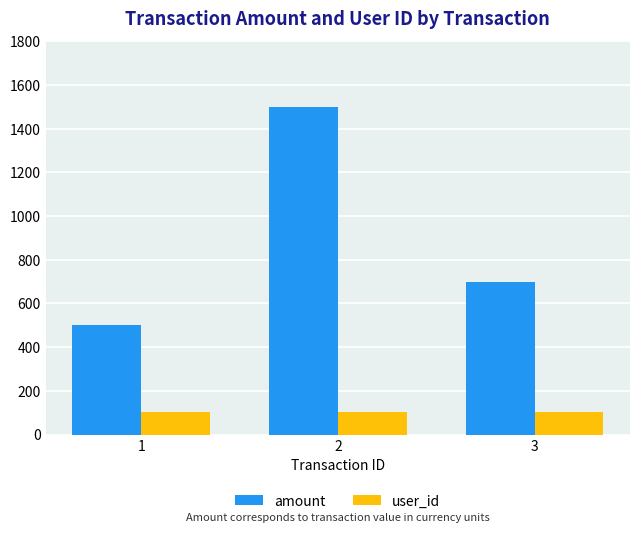

What is the total value across all series at 2?

1602